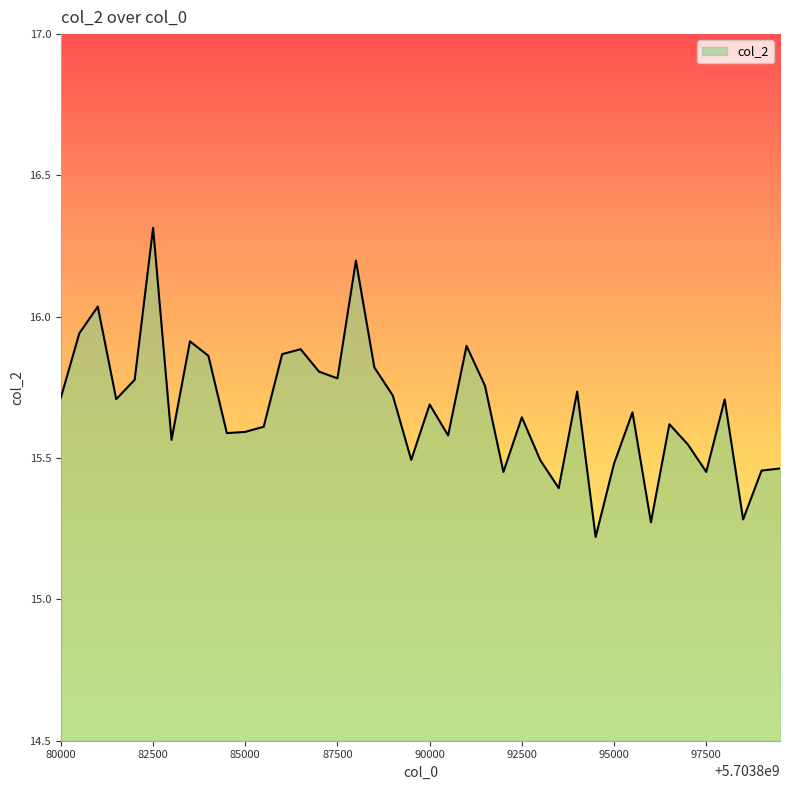

What is the maximum value shown in the chart?

16.3